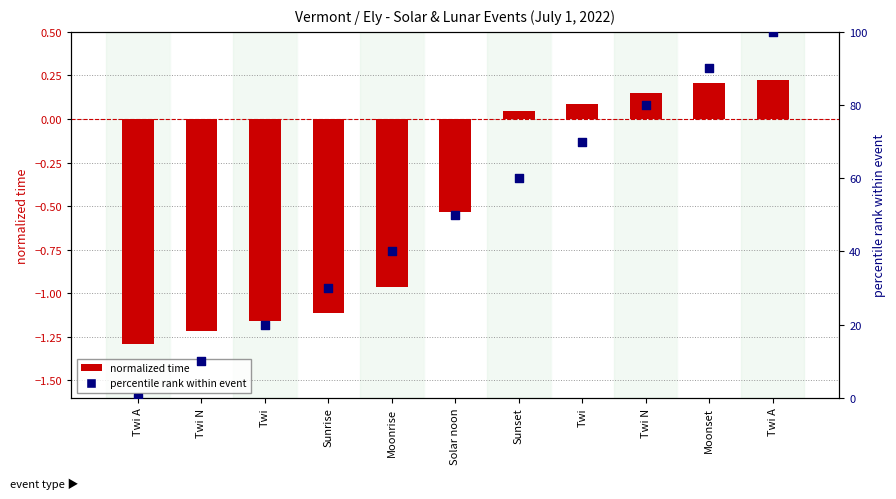

At which category is the sum across all series the highest?

Twi A